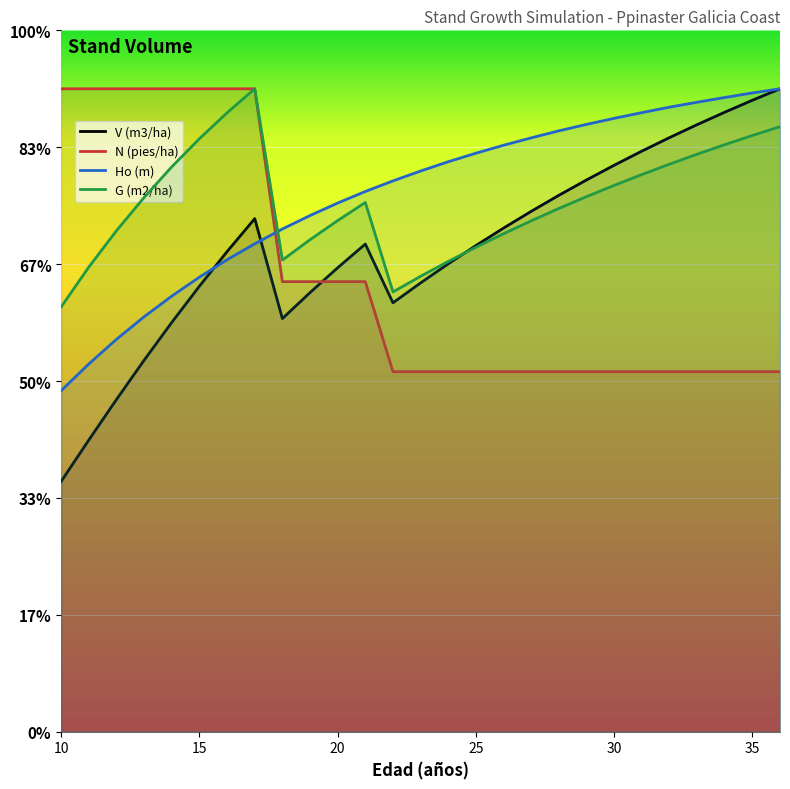

How many values in the V (m3/ha) series are below 831?

13